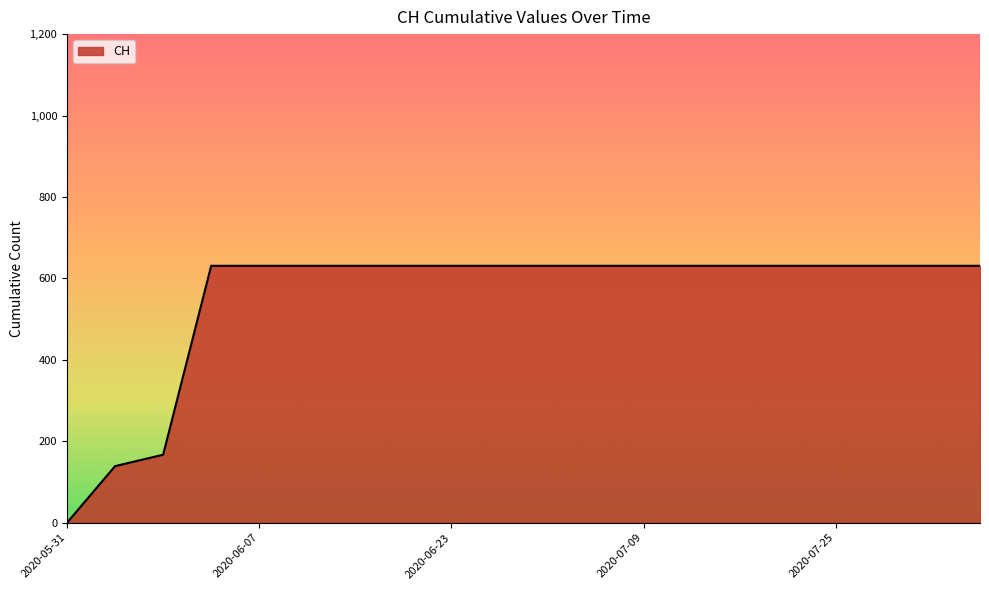

What is the sum of all values?

11033